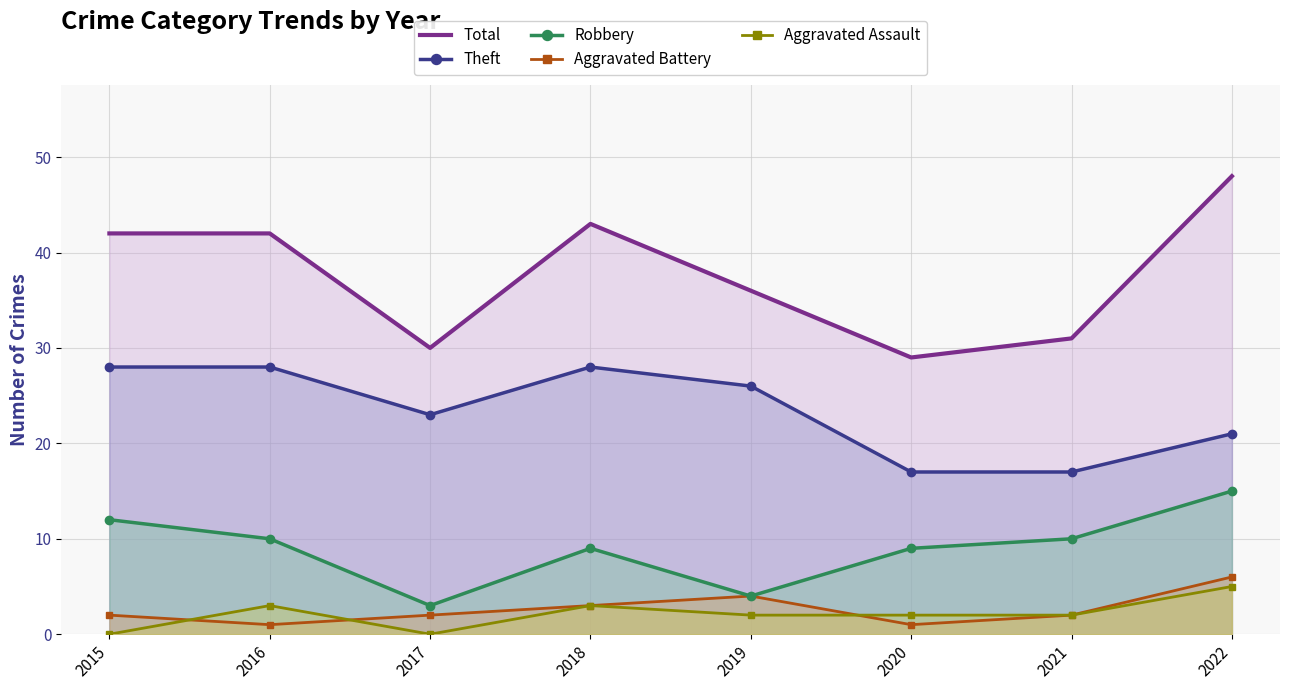

True or false: Robbery and Aggravated Battery cross at least once.

False